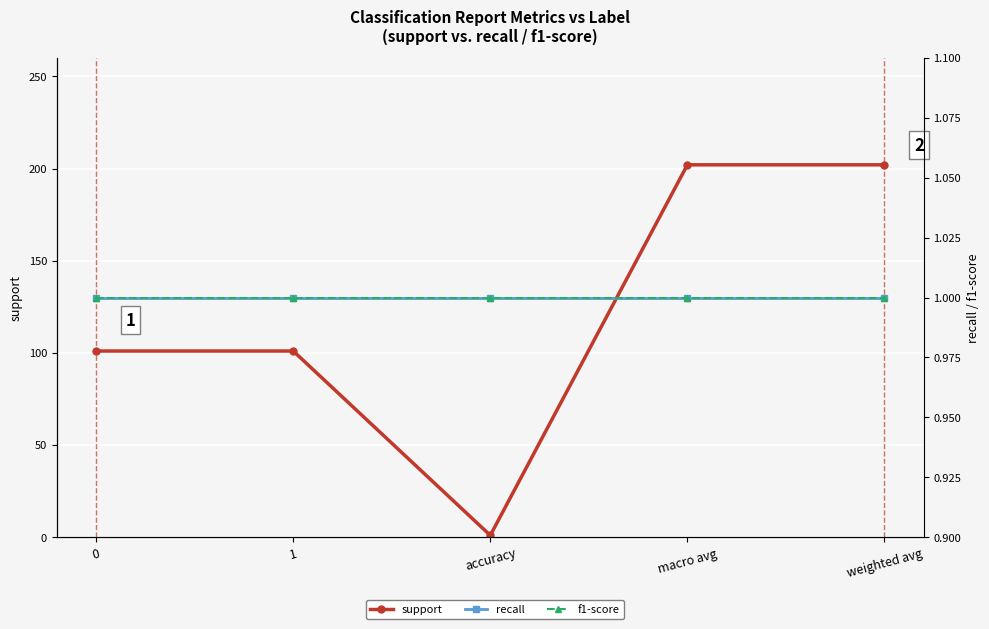

The value of f1-score at 1 is 1. True or false?

False